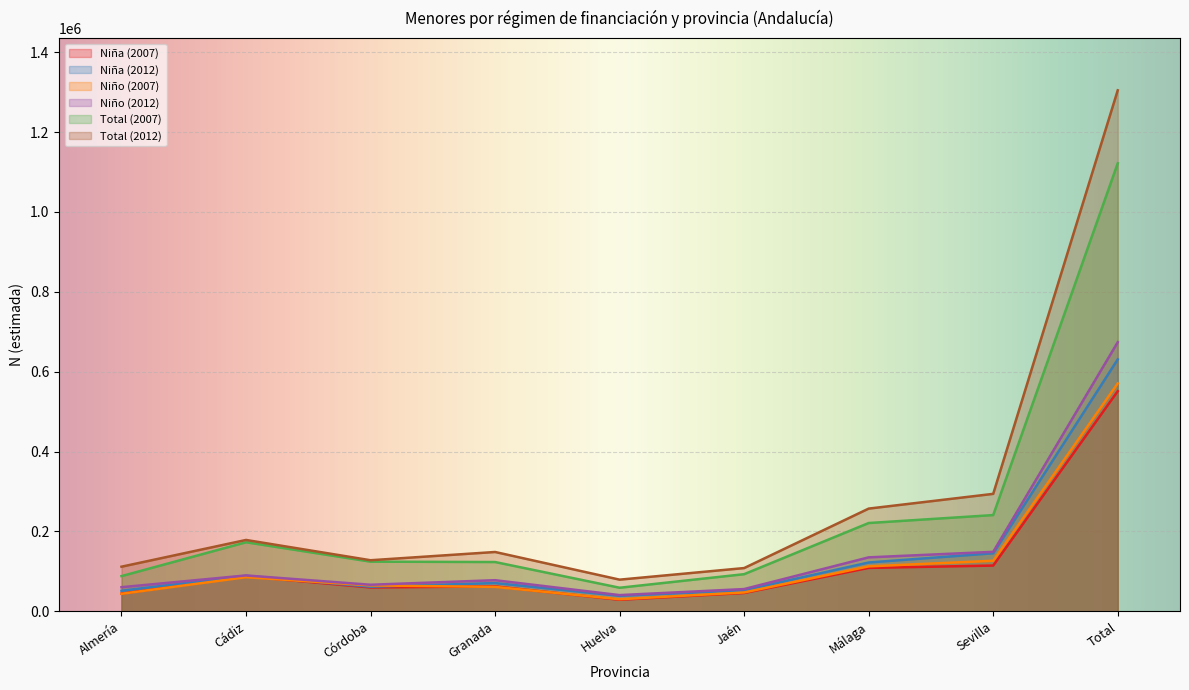

What is the value of the Niña (2007) point at the 9th from the left?

551087